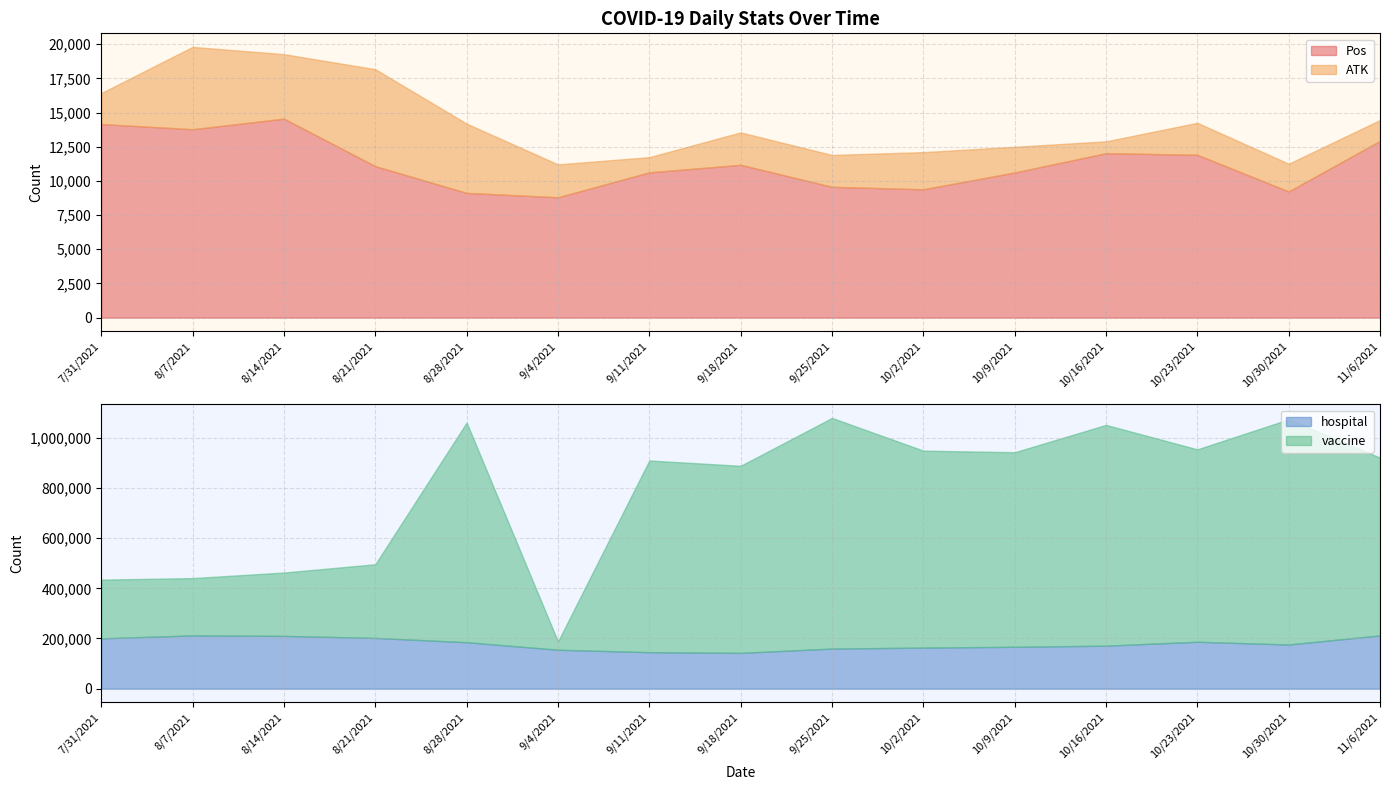

What position from the right is 9/11/2021?

9